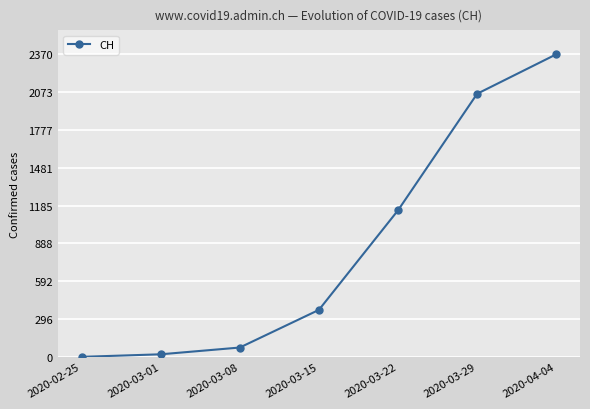

What is the label of the 6th point from the right?

2020-03-01